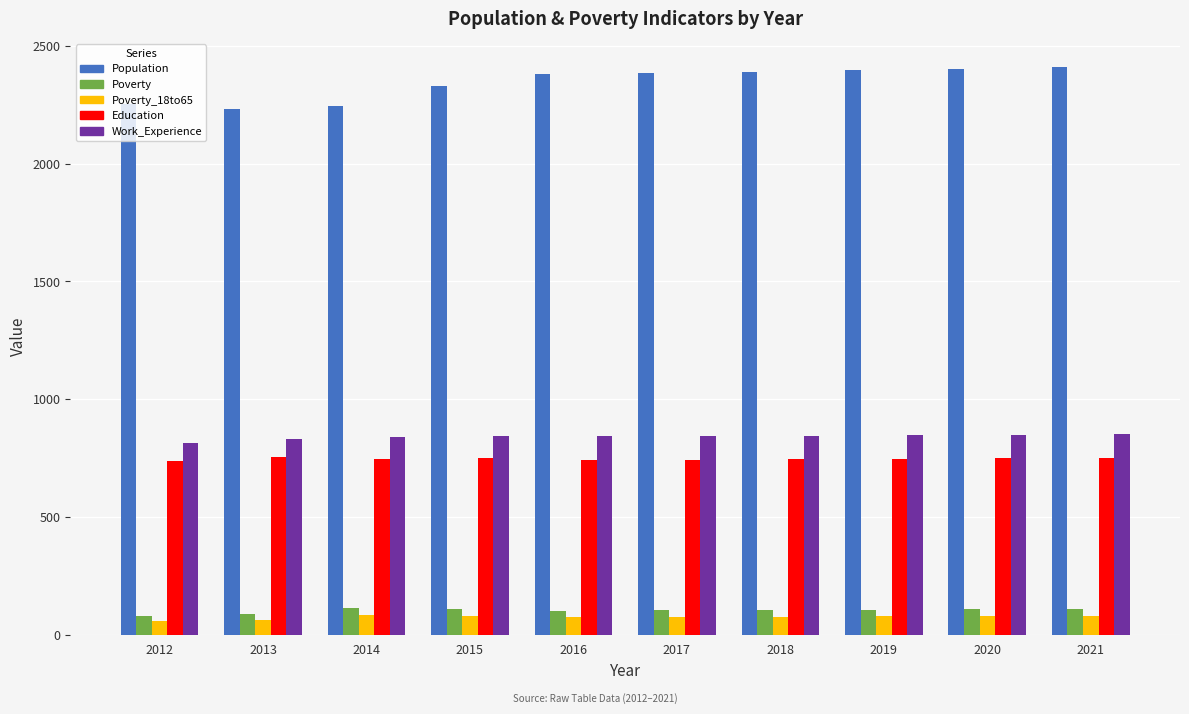

Between 2014 and 2017, which series saw the biggest shift?

Population